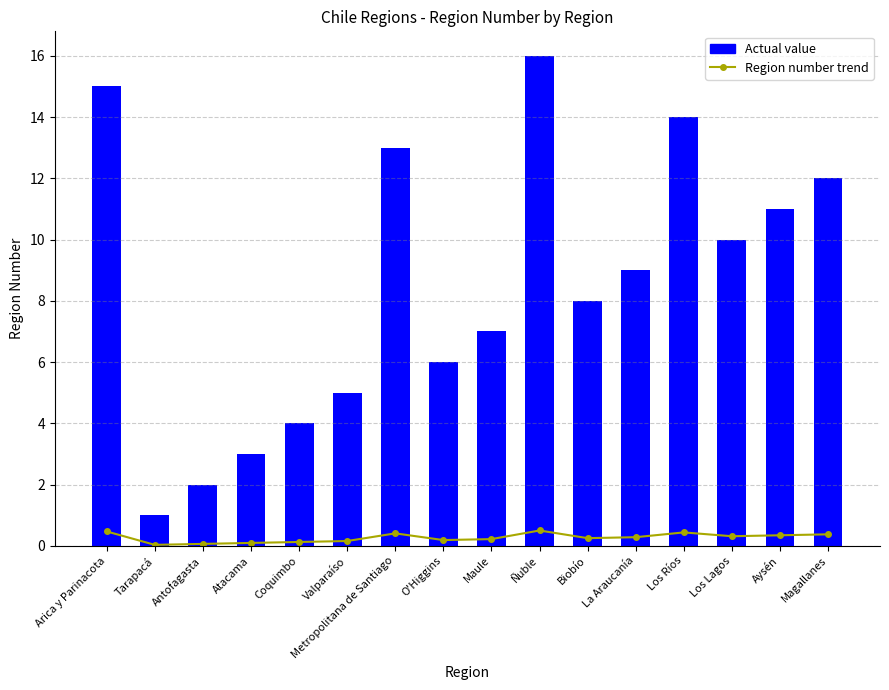

List the series in order of their peak value, lowest first.

Region number trend, Actual value